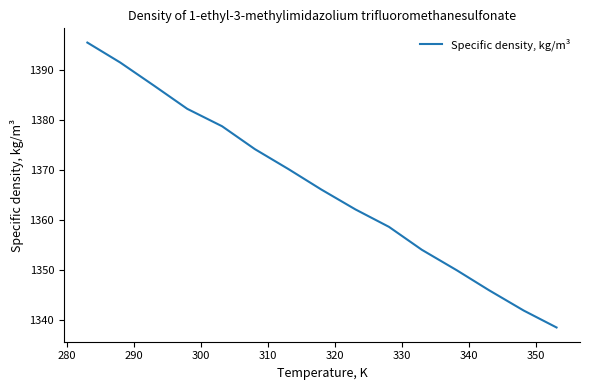

What is the maximum value shown in the chart?

1395.6